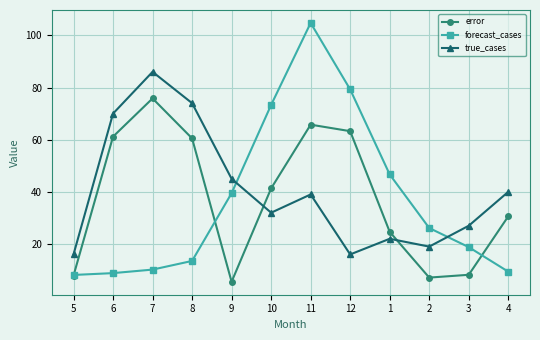

What is the minimum value for true_cases?

16.0